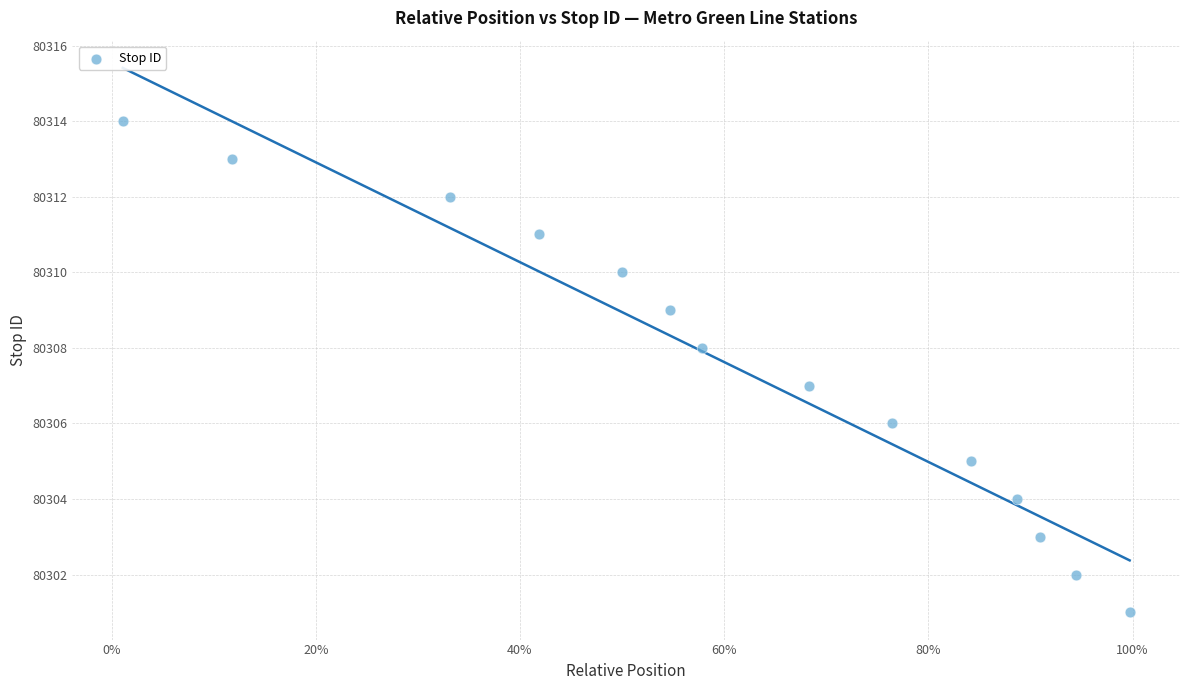

What is the range of Y values (max minus min)?

13